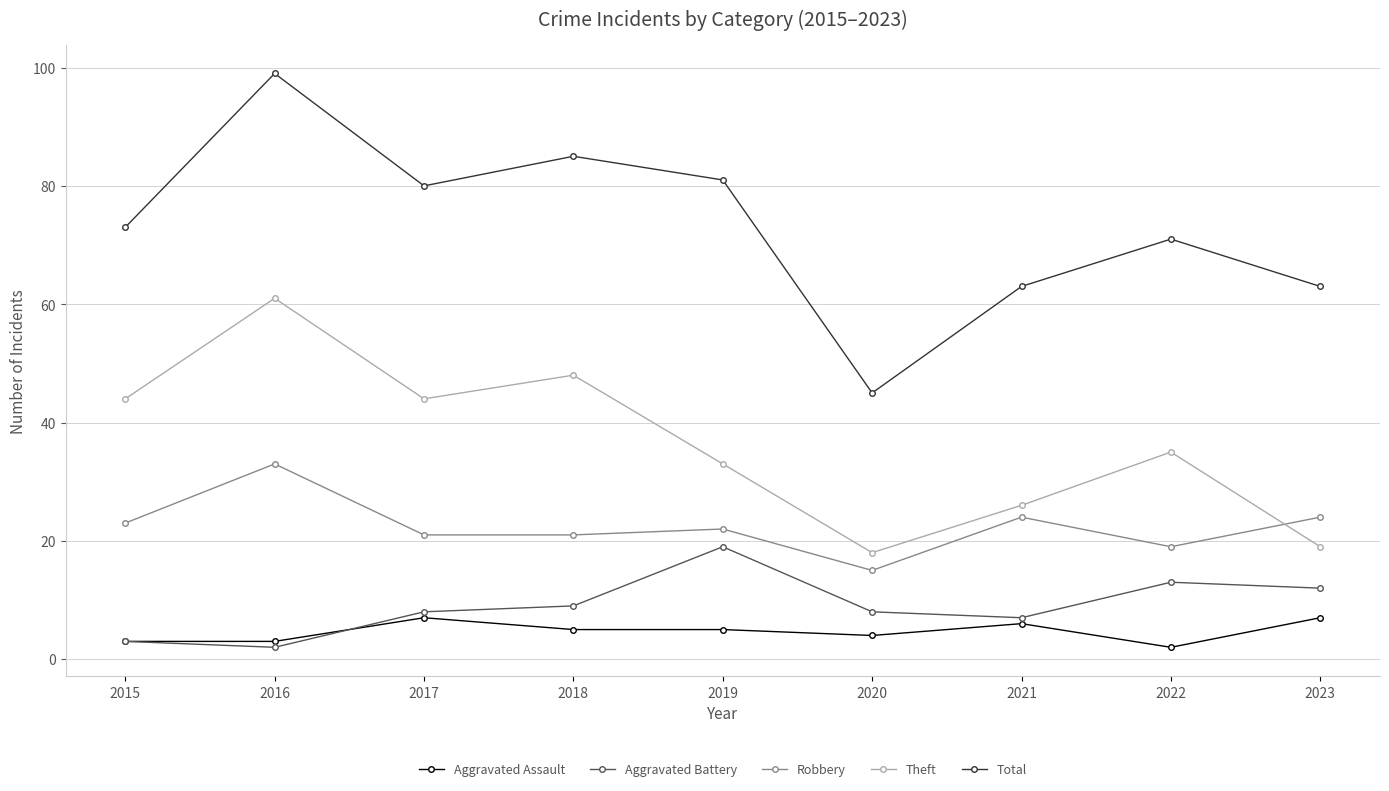

At 2023, list the series in order from largest to smallest.

Total, Robbery, Theft, Aggravated Battery, Aggravated Assault